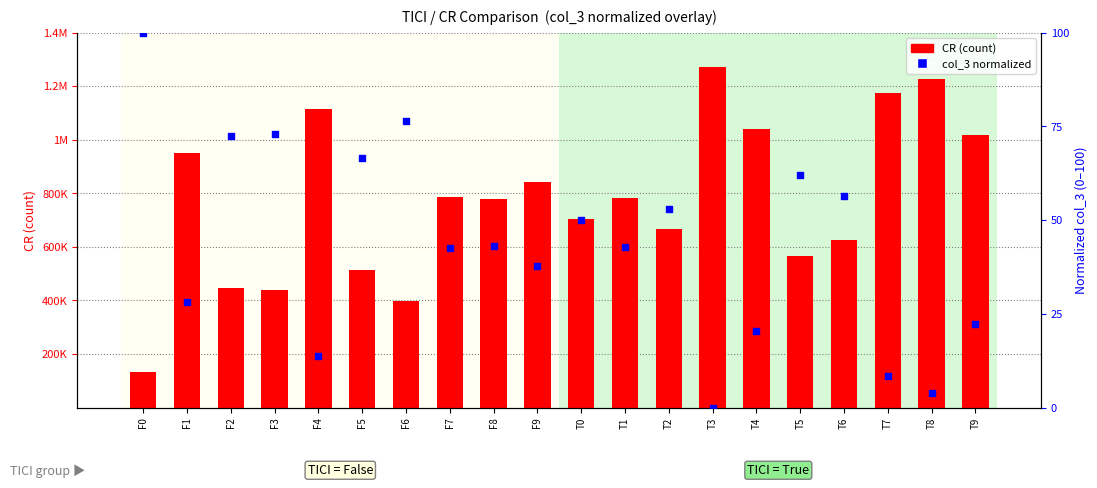

At how many categories does at least one series exceed 294762?

19